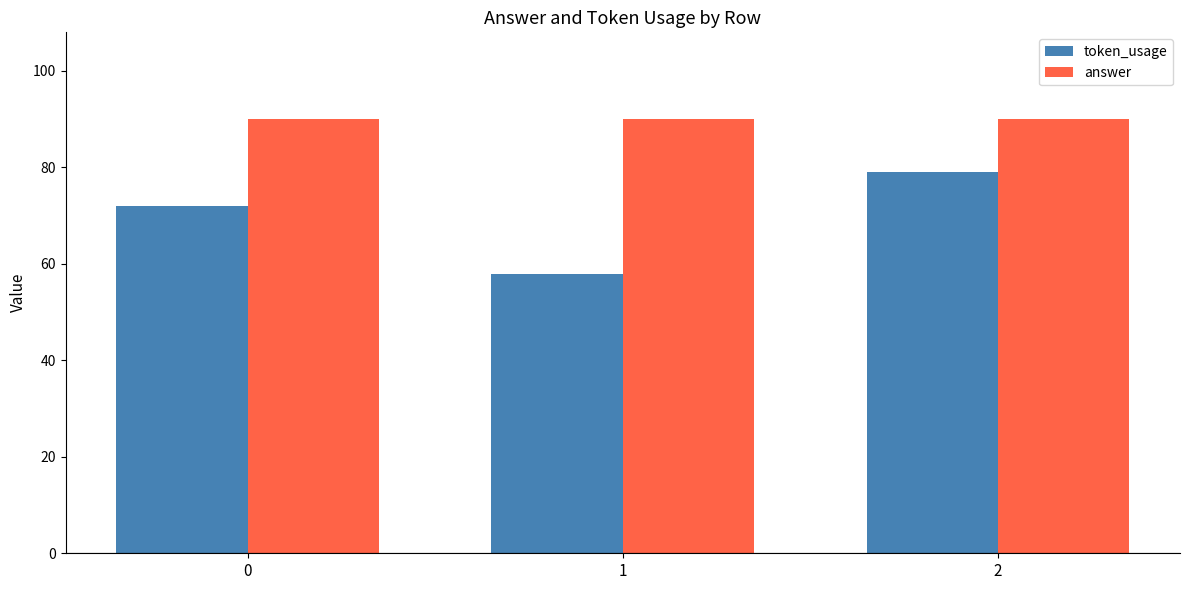

List the series in order of their peak value, highest first.

answer, token_usage